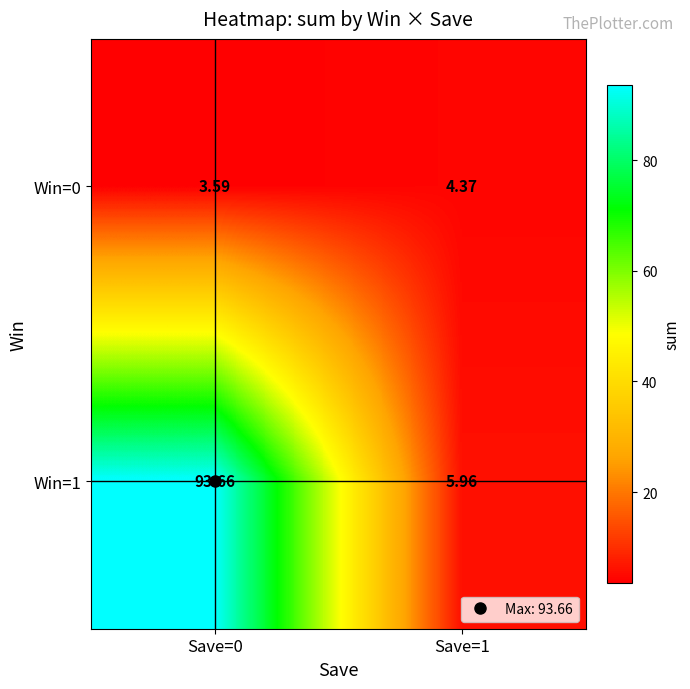

Rank the series by their maximum value, from highest to lowest.

Win=1, Win=0